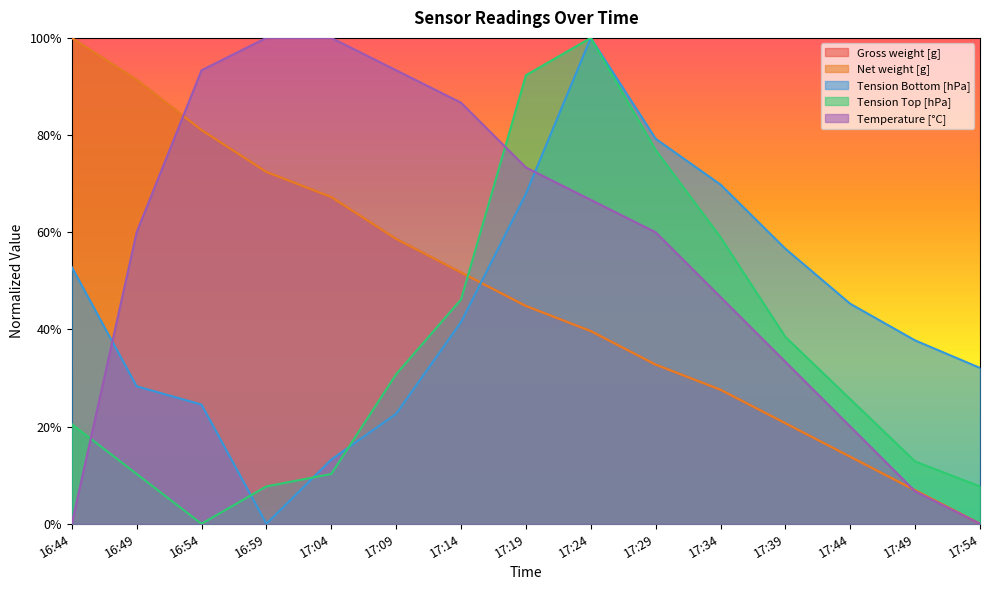

Does the chart have visible grid lines?

No